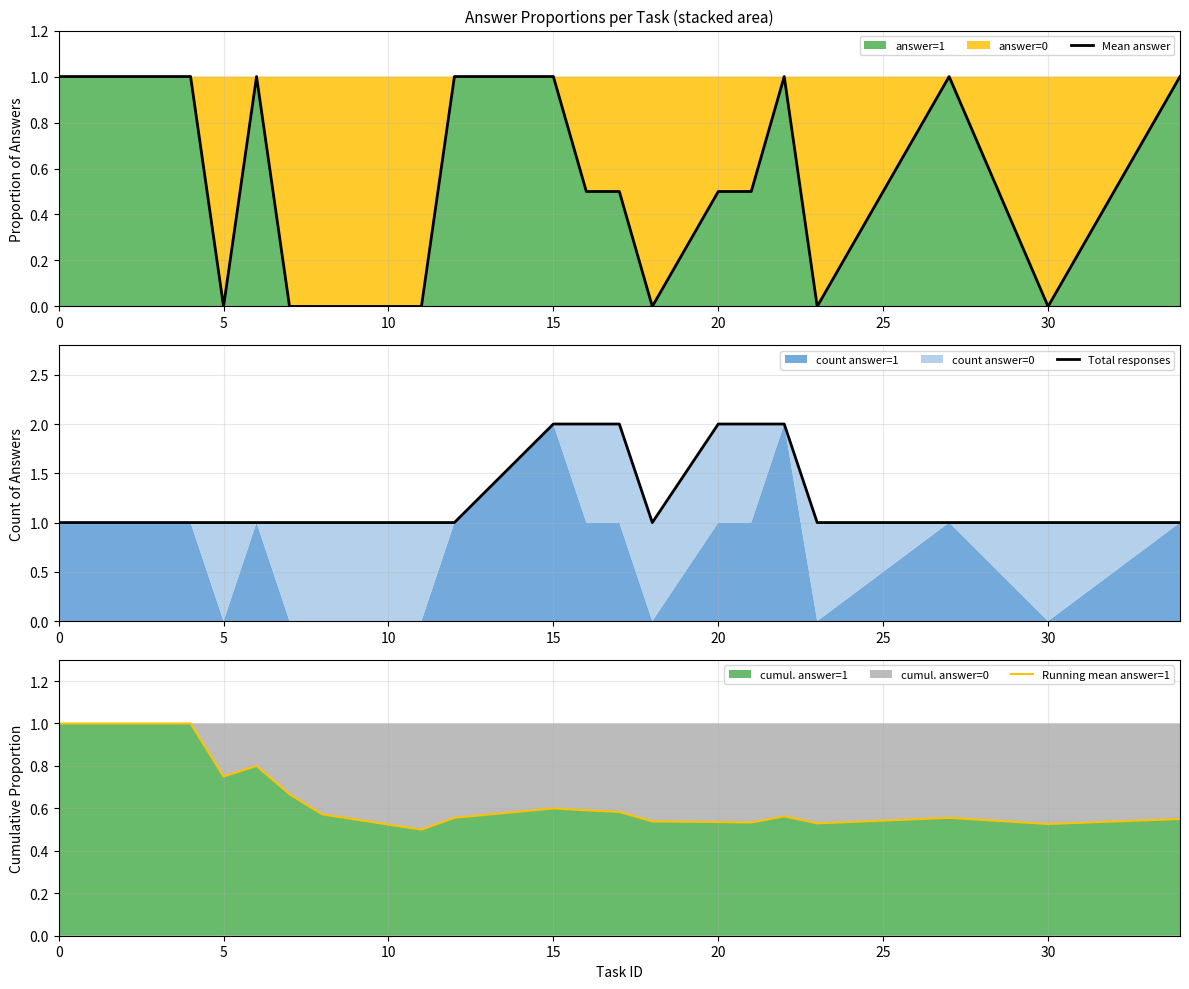

What is the difference between the second highest and minimum values in the Running mean answer=1 series?

0.5